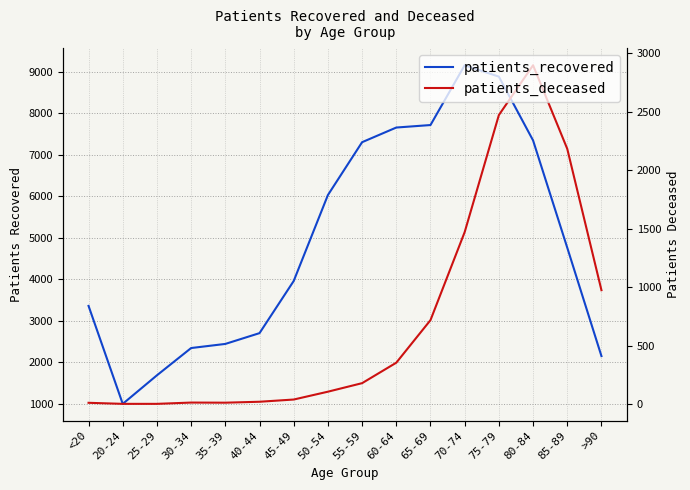

How many values in the patients_recovered series are below 4764?

8